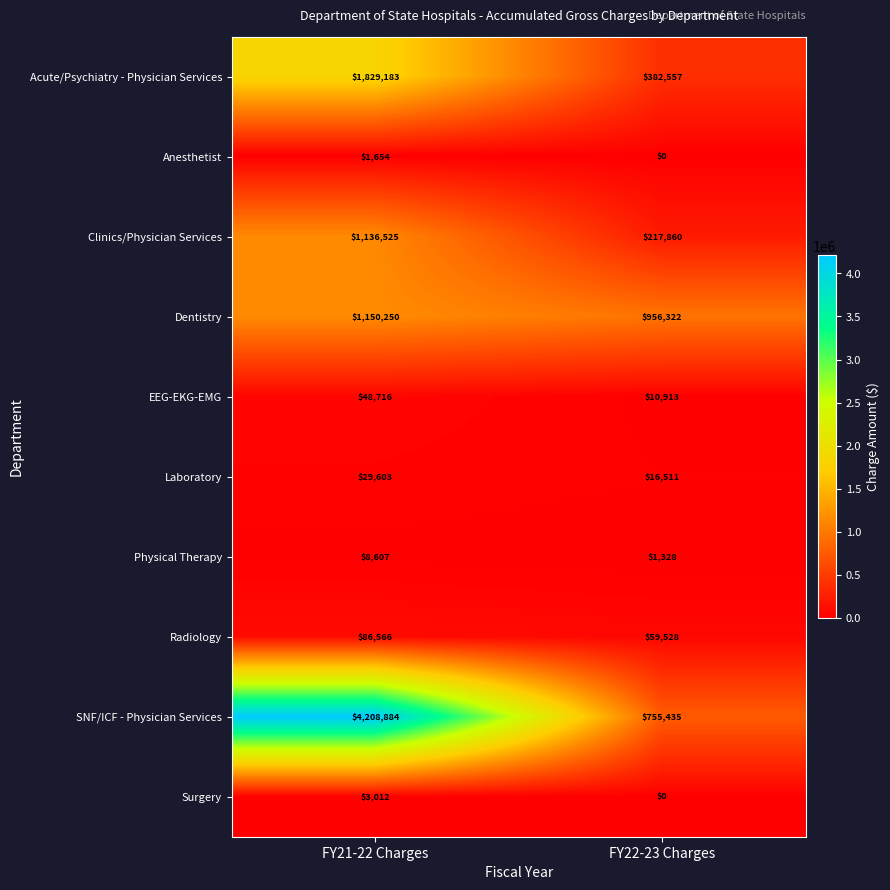

Reading right to left, extract all data points from this chart.

Acute/Psychiatry - Physician Services: FY22-23 Charges=382557	FY21-22 Charges=1829183
Anesthetist: FY22-23 Charges=0	FY21-22 Charges=1654
Clinics/Physician Services: FY22-23 Charges=217860	FY21-22 Charges=1136525
Dentistry: FY22-23 Charges=956322	FY21-22 Charges=1150250
EEG-EKG-EMG: FY22-23 Charges=10913	FY21-22 Charges=48716
Laboratory: FY22-23 Charges=16511	FY21-22 Charges=29603
Physical Therapy: FY22-23 Charges=1328	FY21-22 Charges=8607
Radiology: FY22-23 Charges=59528	FY21-22 Charges=86566
SNF/ICF - Physician Services: FY22-23 Charges=755435	FY21-22 Charges=4208884
Surgery: FY22-23 Charges=0	FY21-22 Charges=3012